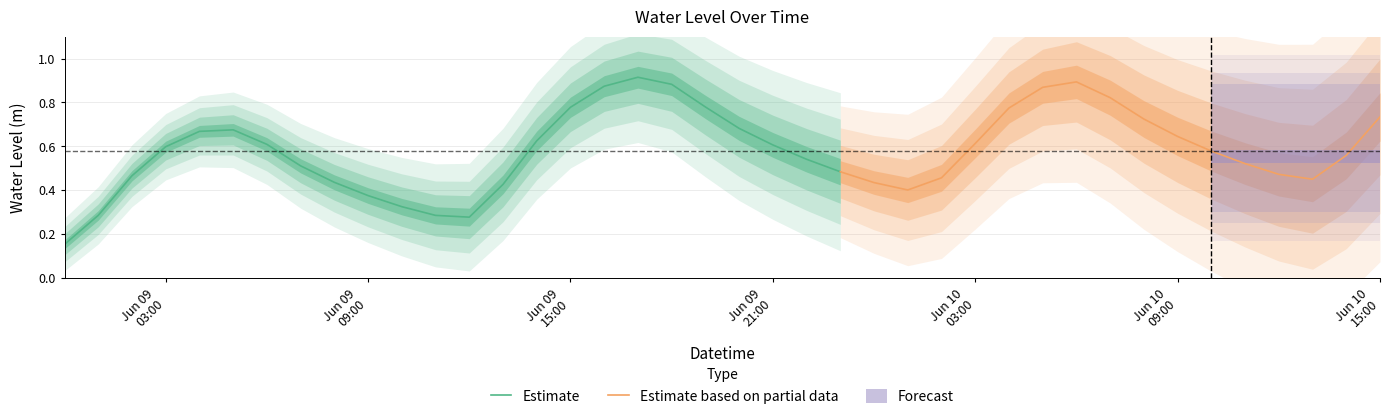

True or false: the data shows 0.5 at 2023-06-09 18:00:00.

False